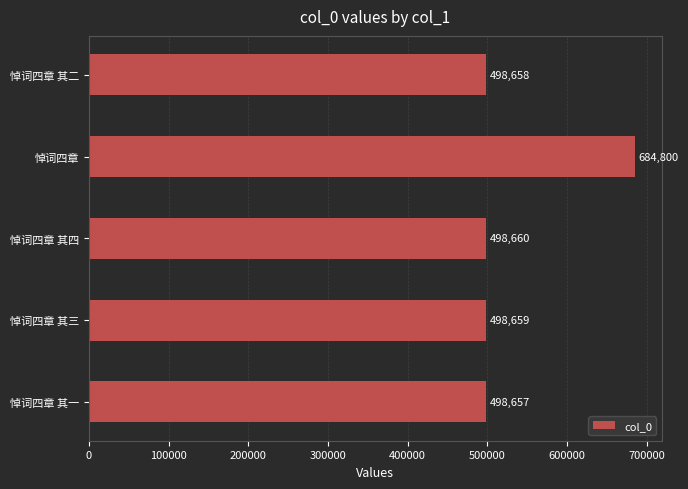

Which label corresponds to the largest value in the chart?

悼词四章